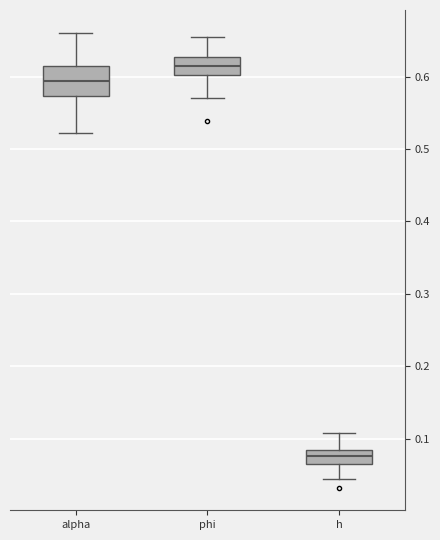

Reading left to right, read every box against the y-axis: the position of its median line, the range the box covers, and the ends of its whiskers. The values are not printed on the chart, so give them approximately, as read against the axis.

alpha: median 0.59, box 0.57 to 0.61, whiskers 0.52 to 0.66
phi: median 0.61, box 0.60 to 0.63, whiskers 0.57 to 0.65
h: median 0.08, box 0.07 to 0.09, whiskers 0.04 to 0.11